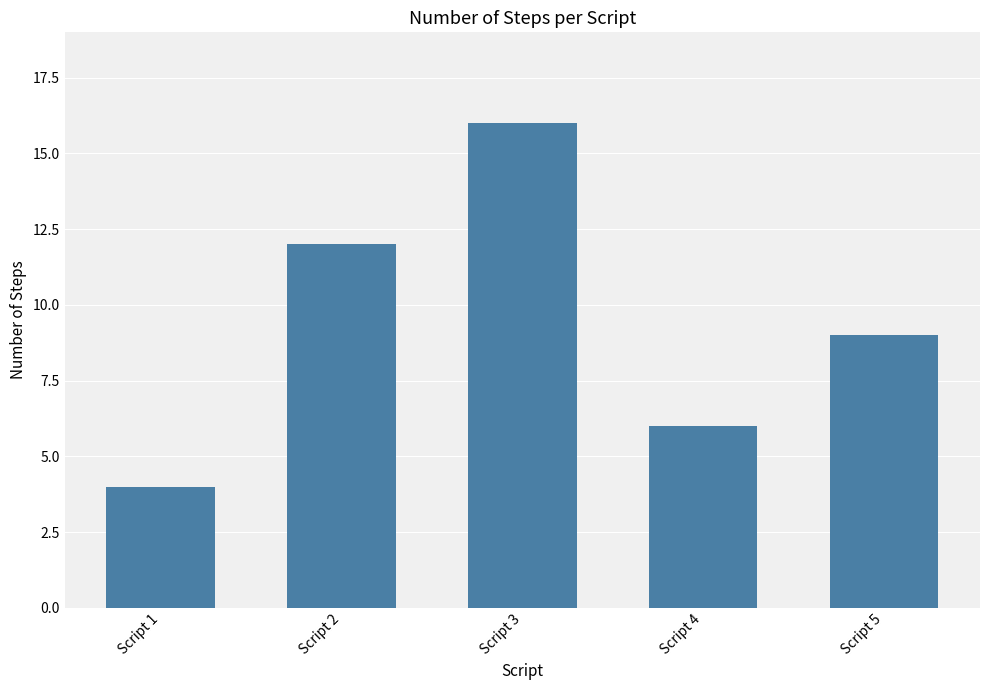

Rank the categories by value from highest to lowest.

Script 3, Script 2, Script 5, Script 4, Script 1